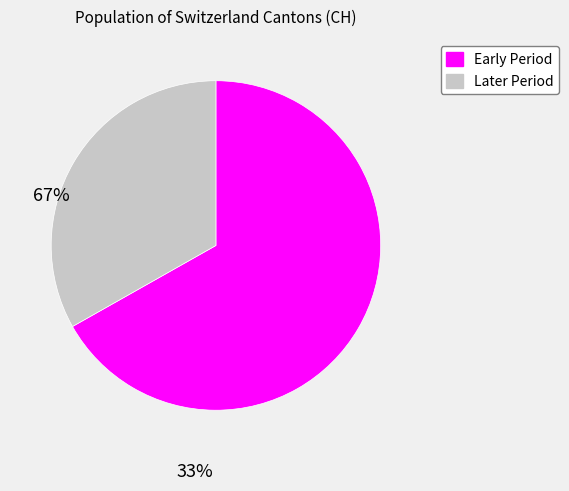

Rank the categories by value from highest to lowest.

Early Period, Later Period